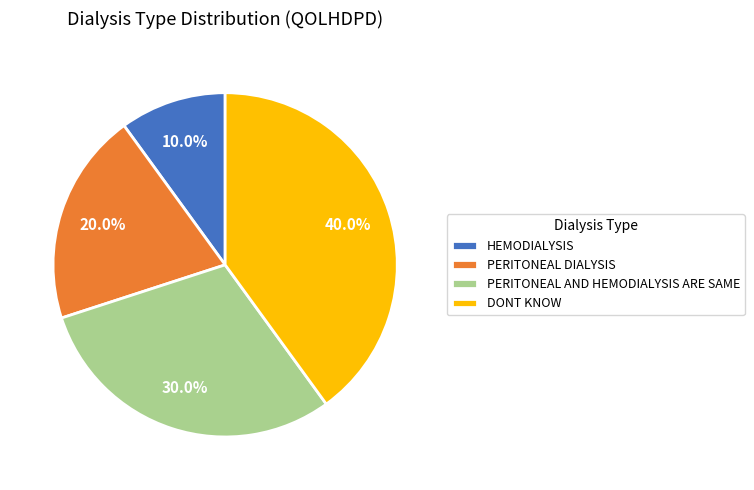

Is there a majority slice in this chart?

No